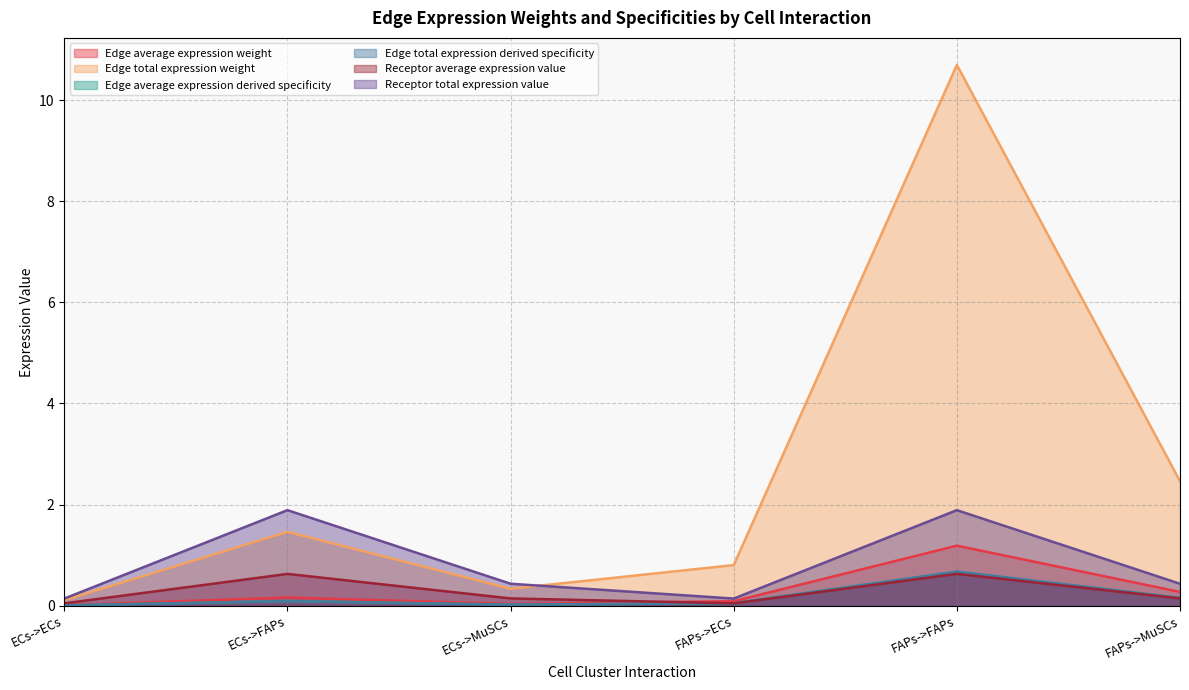

List the series in order of their peak value, highest first.

Edge total expression weight, Receptor total expression value, Edge average expression weight, Edge average expression derived specificity, Edge total expression derived specificity, Receptor average expression value